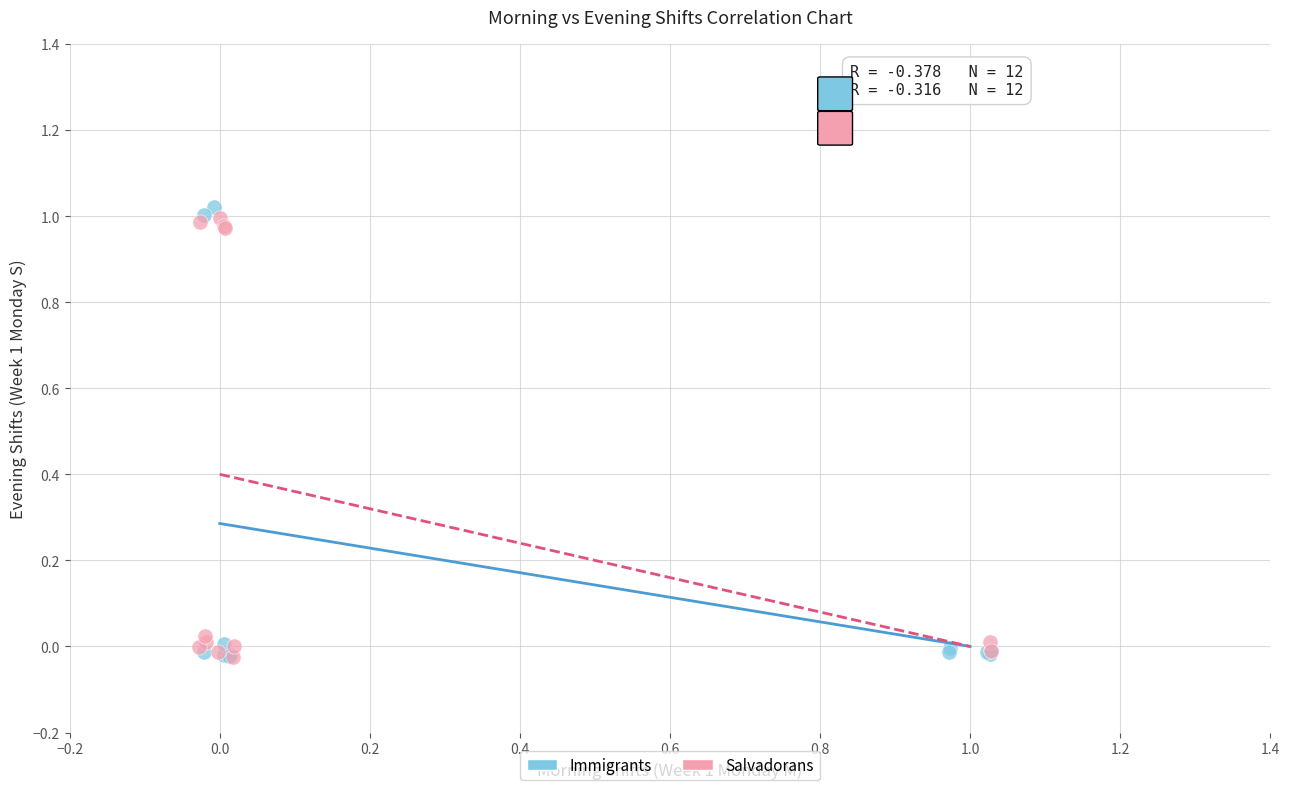

What are all the series names shown in the legend?

Immigrants, Salvadorans